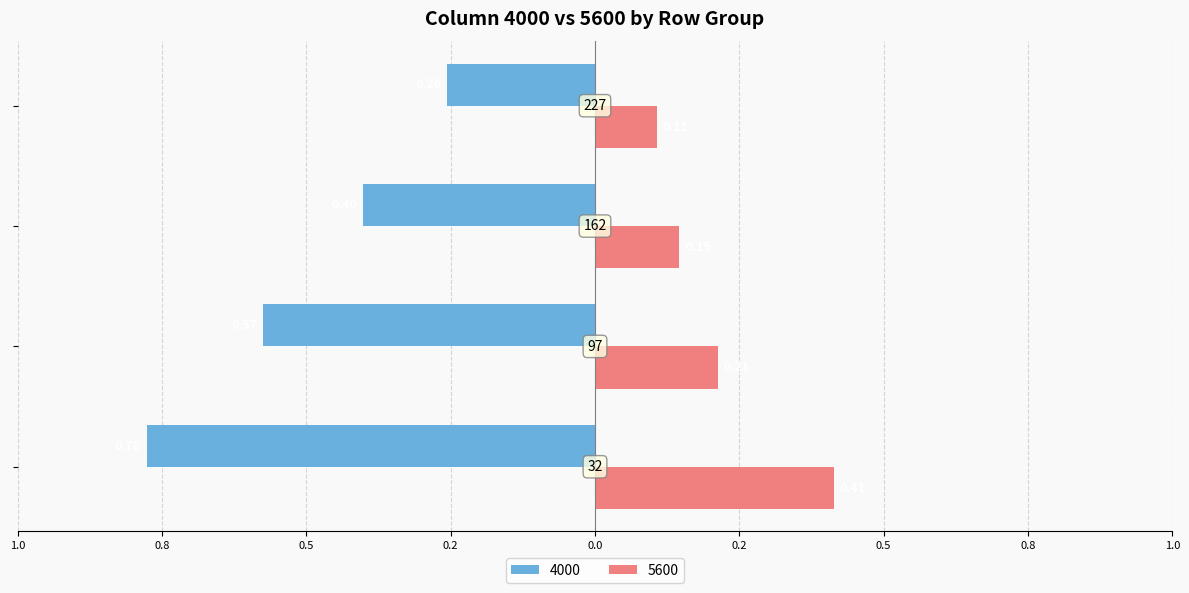

What are all the series names shown in the legend?

4000, 5600